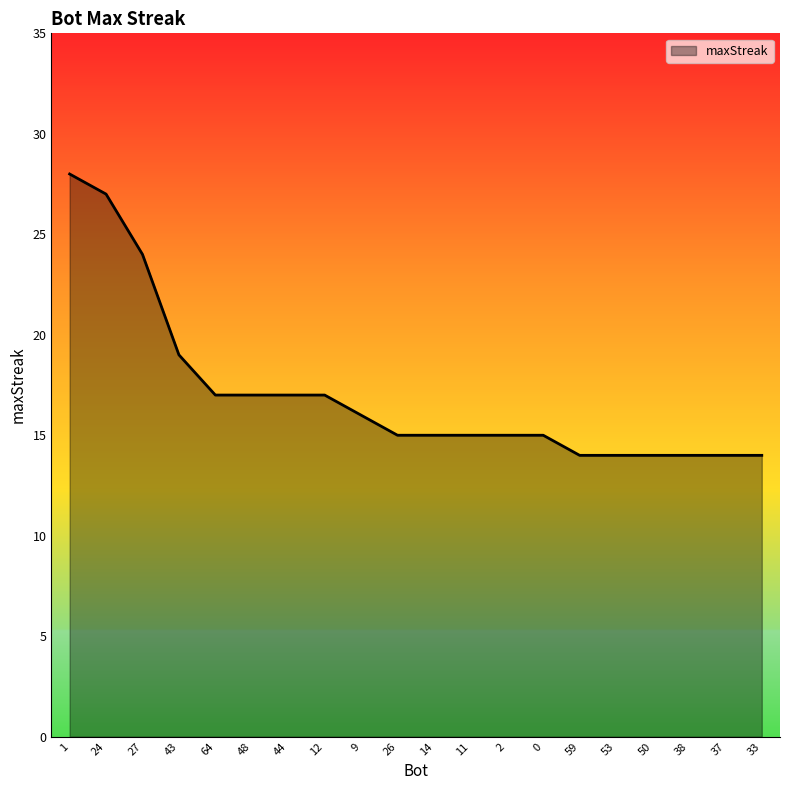

True or false: the data shows 9 at 14.

False